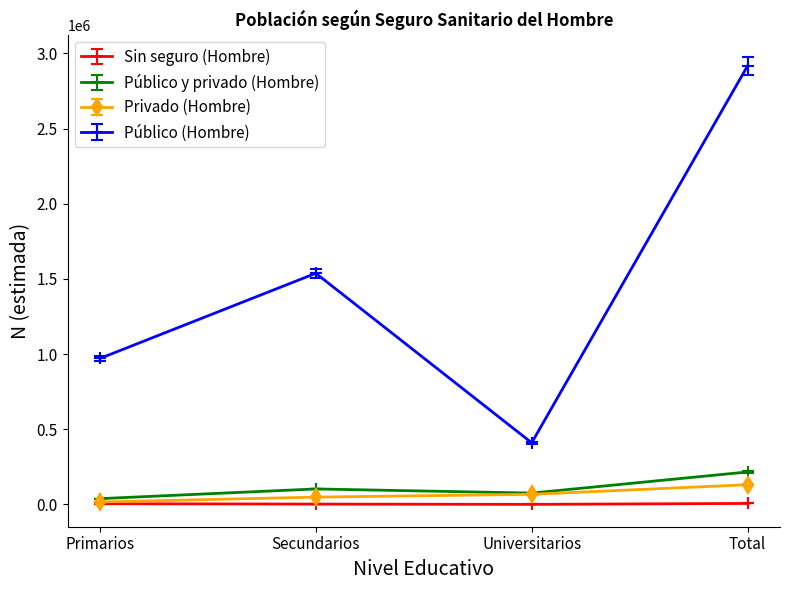

Rank the series at Total from highest to lowest value.

Público (Hombre), Público y privado (Hombre), Privado (Hombre), Sin seguro (Hombre)